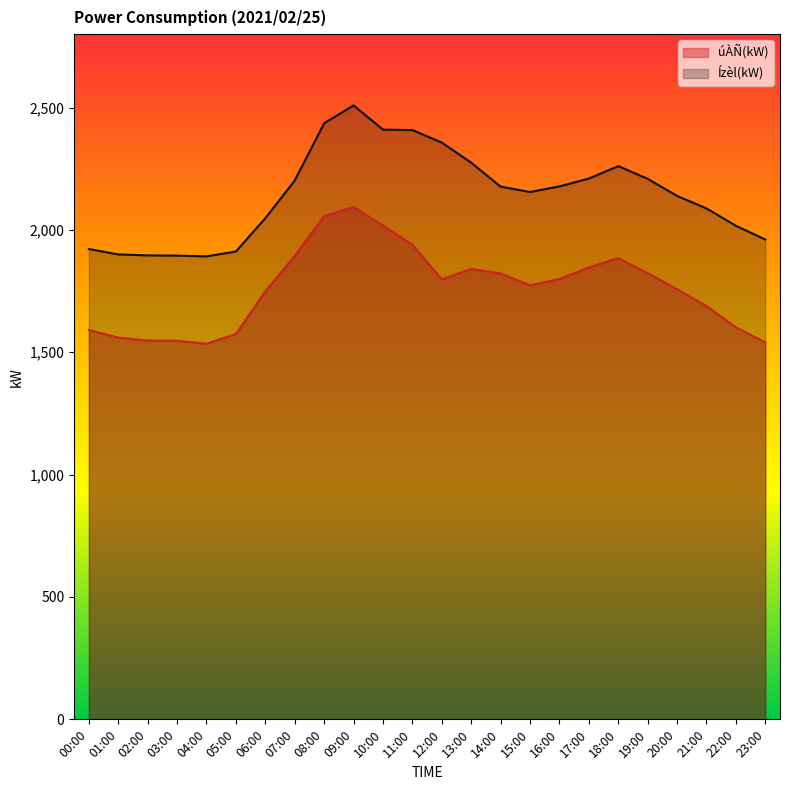

At which label is Ízèl(kW) closest to 2200?

07:00